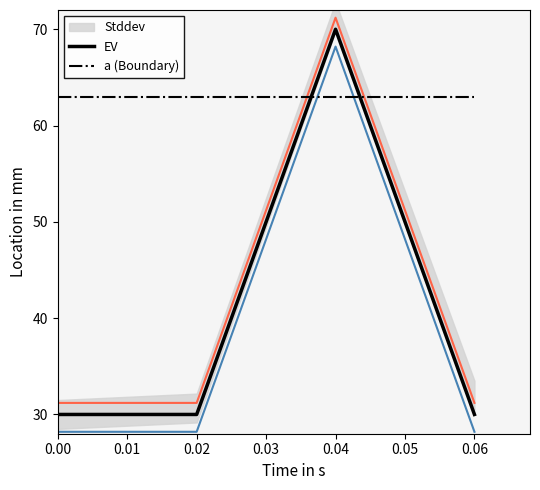

List the series in order of their overall mean, lowest first.

EV, a (Boundary)